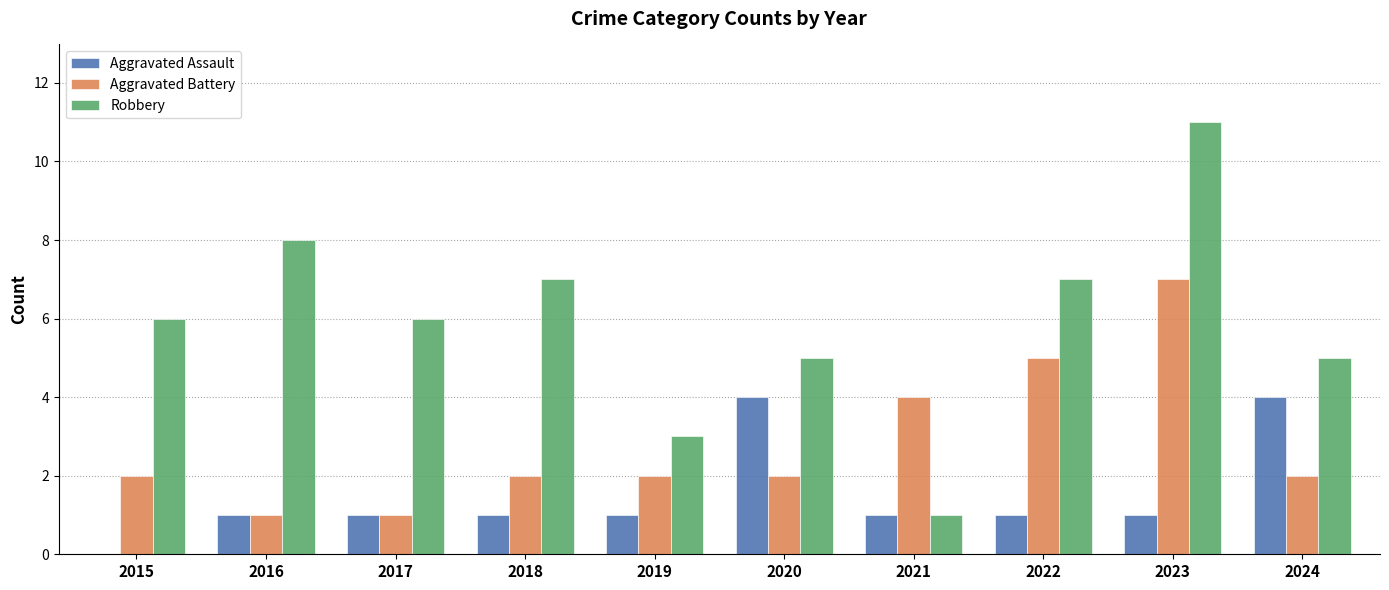

Which series has the largest total across all categories?

Robbery